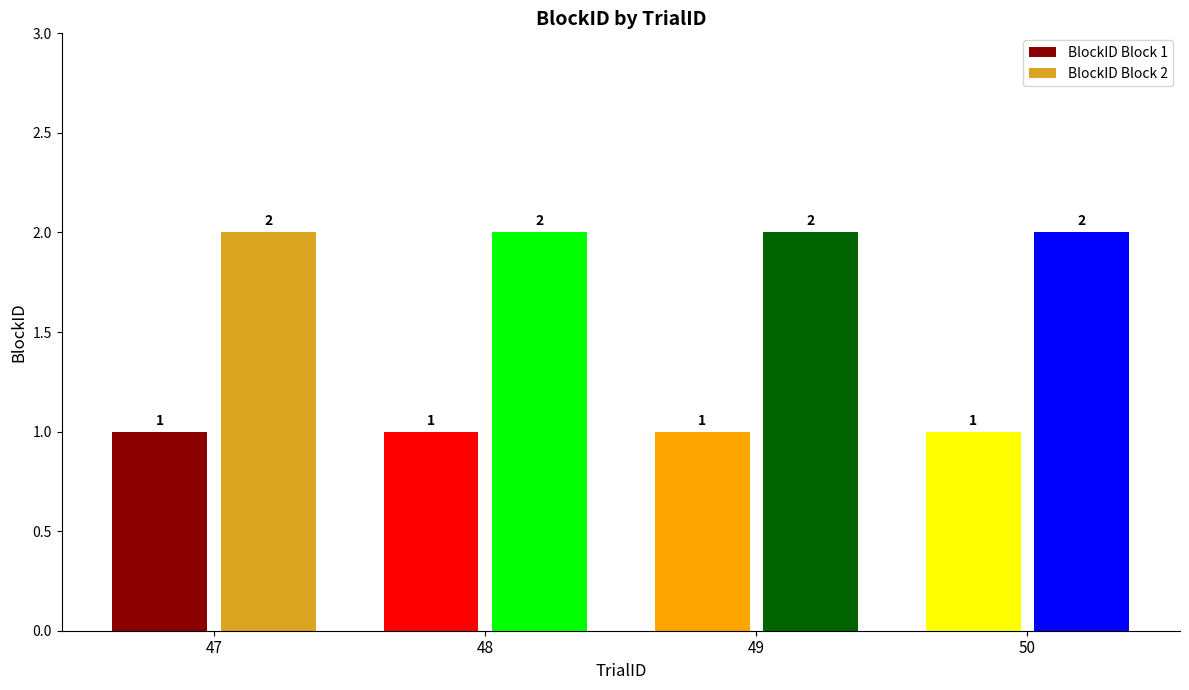

Which series has the largest total across all categories?

BlockID Block 2